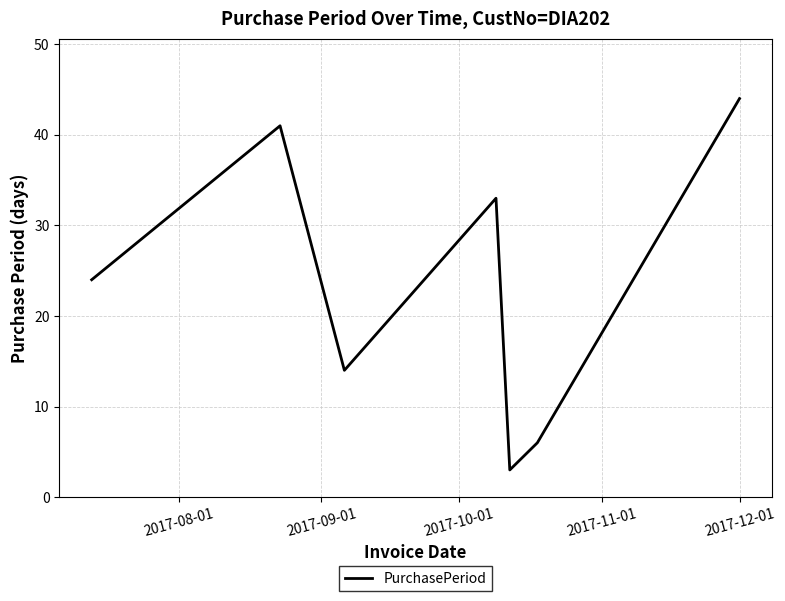

How many lines are shown in the chart?

1